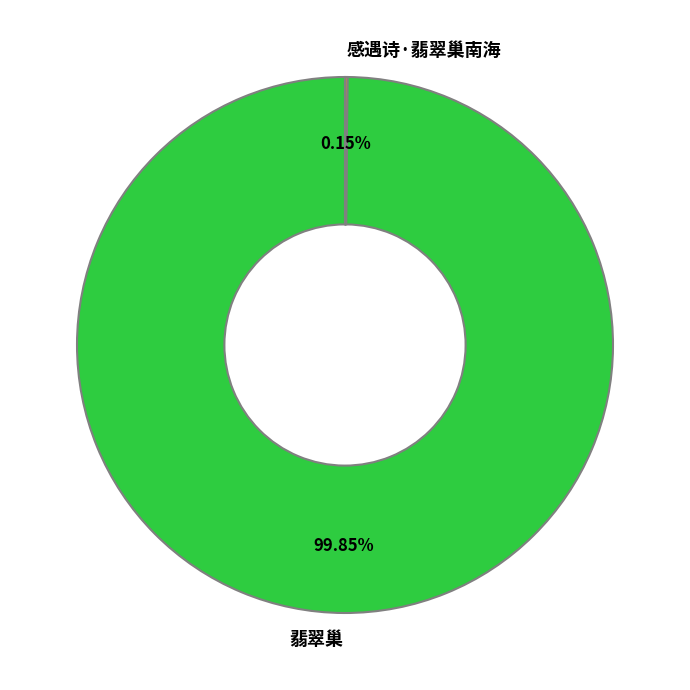

True or false: 翡翠巢 accounts for 100% of the total.

True